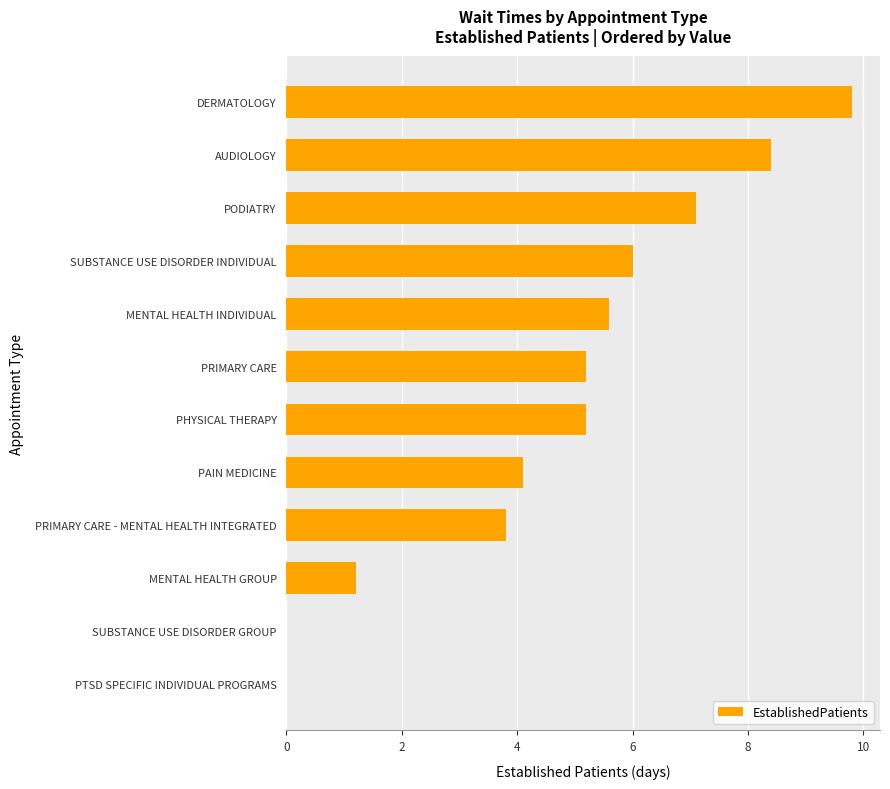

What is the sum of the values at PRIMARY CARE - MENTAL HEALTH INTEGRATED and PHYSICAL THERAPY?

9.0